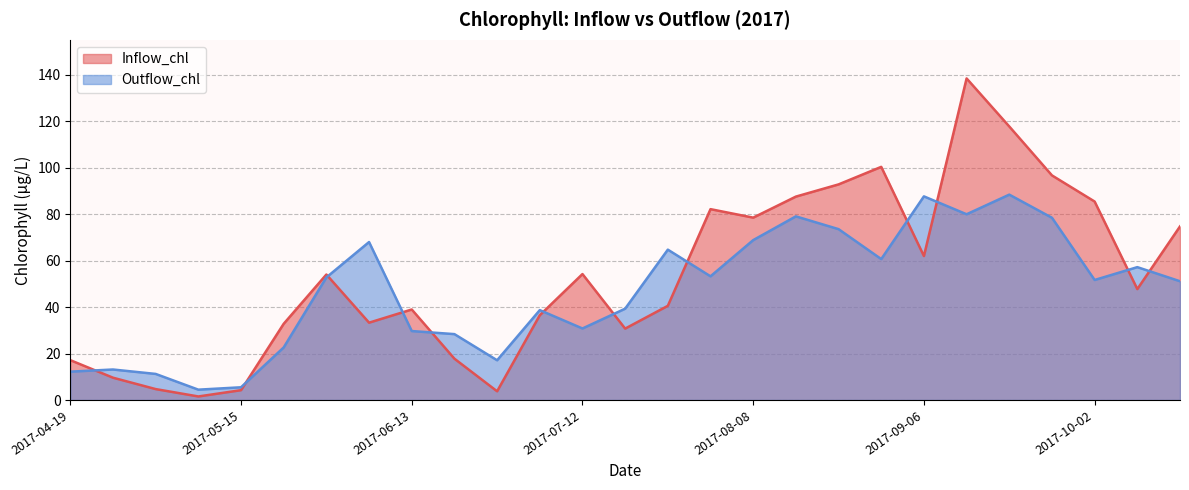

What is the label of the 11th point from the right?

2017-08-08